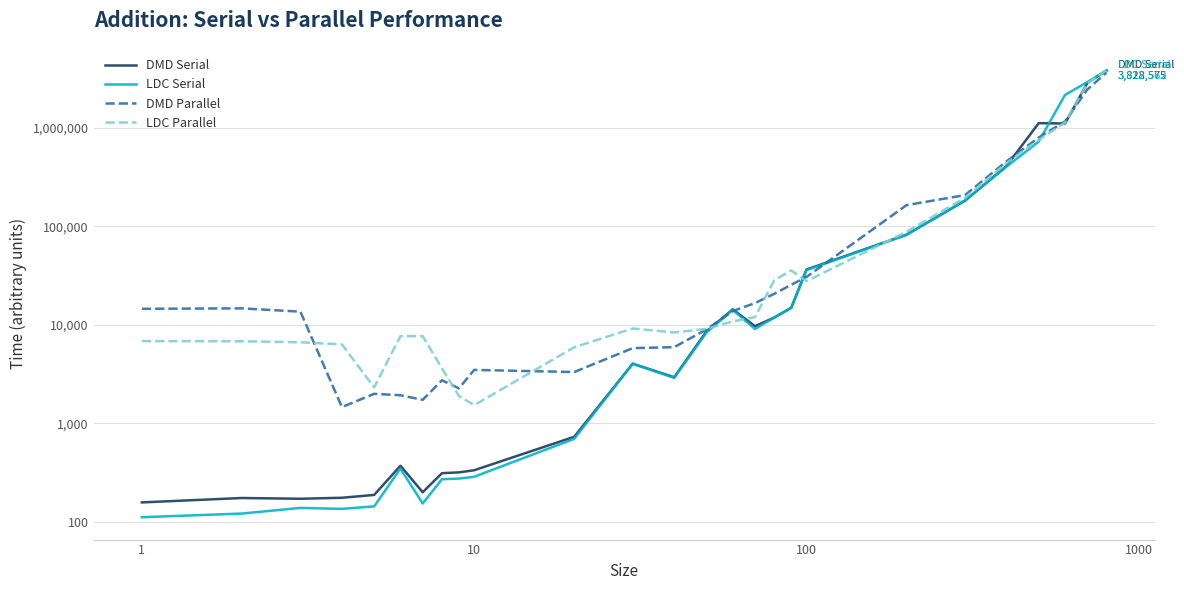

True or false: DMD Parallel and LDC Parallel cross at least once.

True